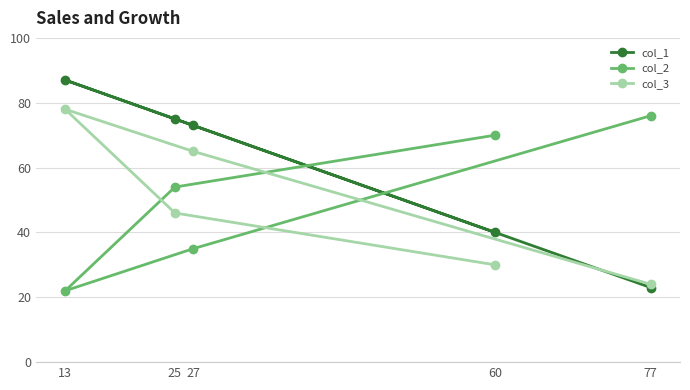

What is the greatest value displayed?

87